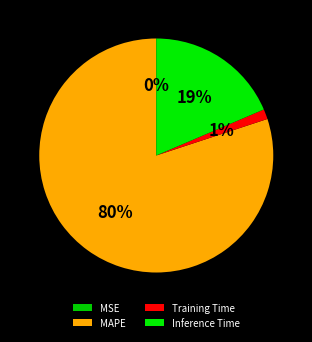

Which slice is the largest?

MAPE